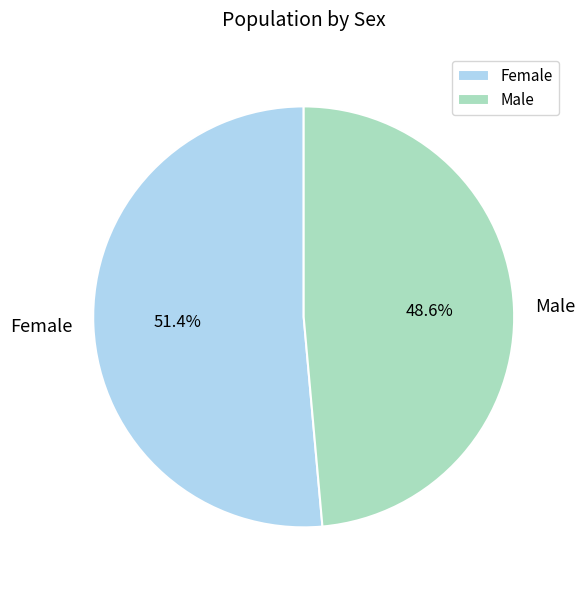

The Female slice represents 64% of the pie. True or false?

False